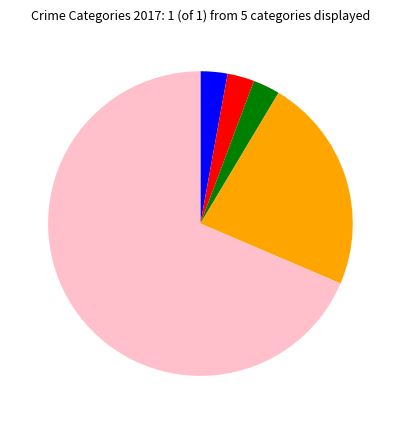

Count the number of slices in the pie.

5